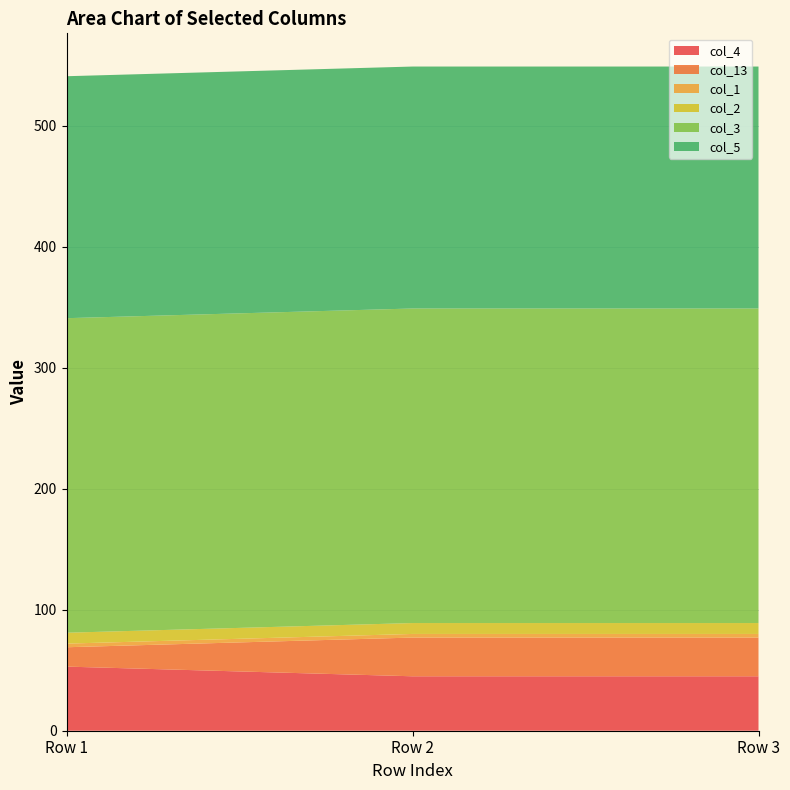

Reading right to left, what are all the values shown in this chart?

col_4: 45	45	53
col_13: 32	32	16
col_1: 3	3	3
col_2: 9	9	9
col_3: 260	260	260
col_5: 200	200	200